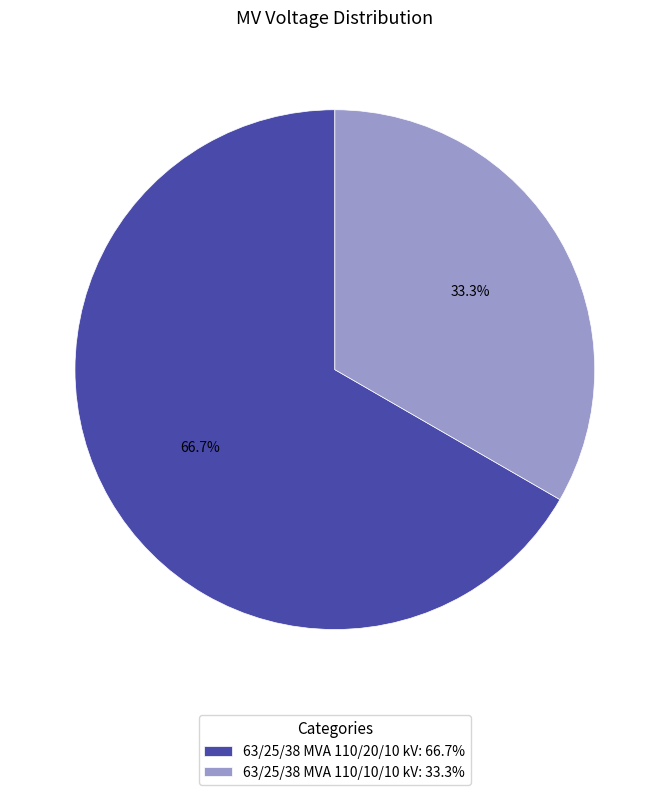

What is the ratio of the value at 63/25/38 MVA 110/20/10 kV: 66.7% to the value at 63/25/38 MVA 110/10/10 kV: 33.3%?

2.0